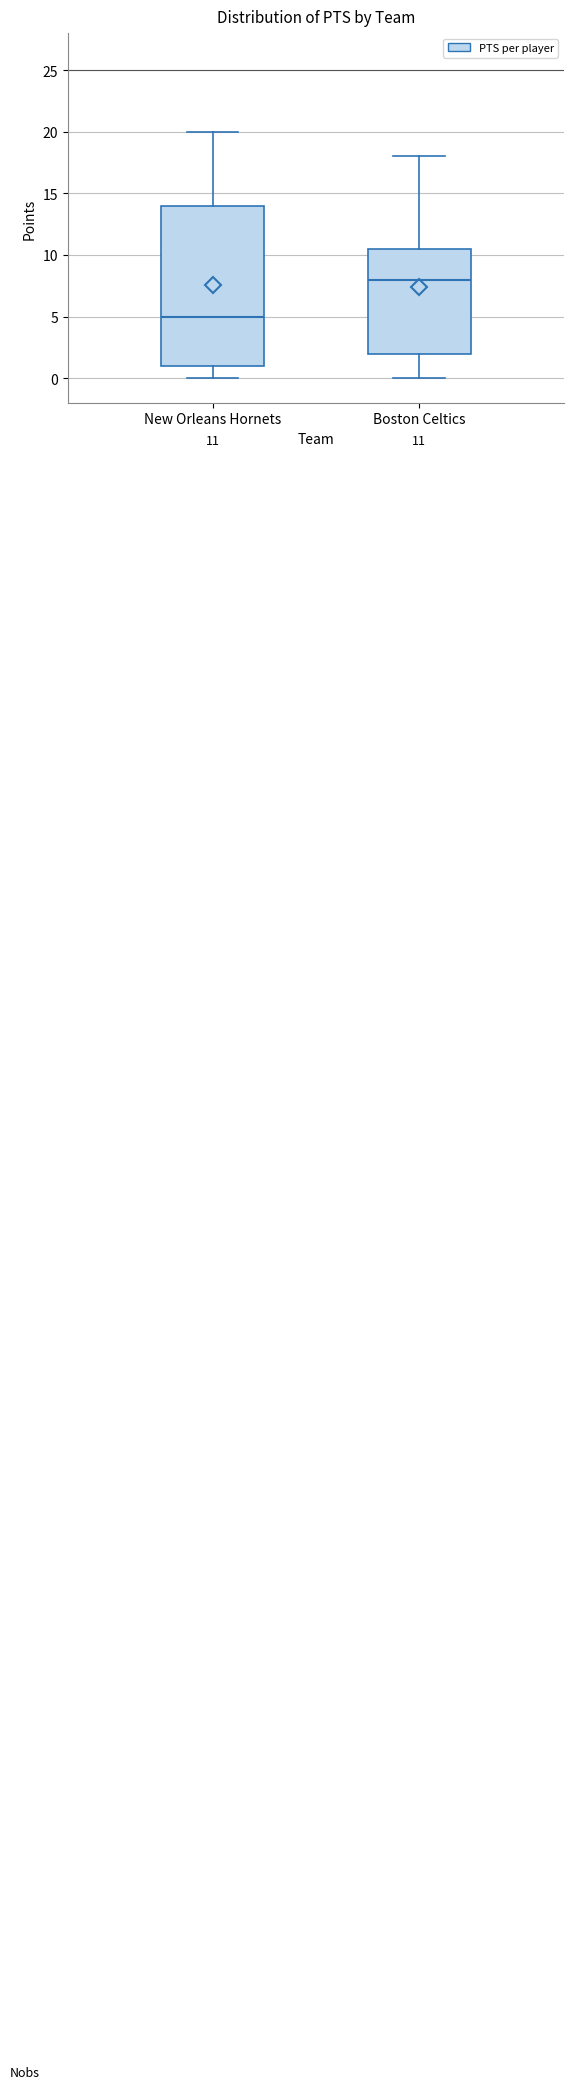

Comparing the boxes themselves (not the whiskers), which one is the tallest?

New Orleans Hornets